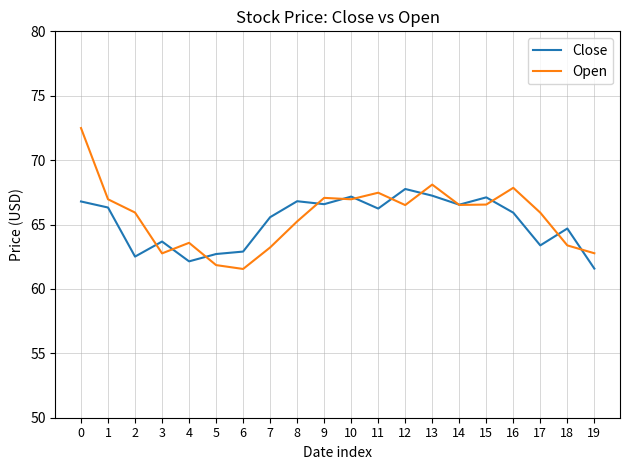

What is the sum of the Close values at 10 and 15?

134.3